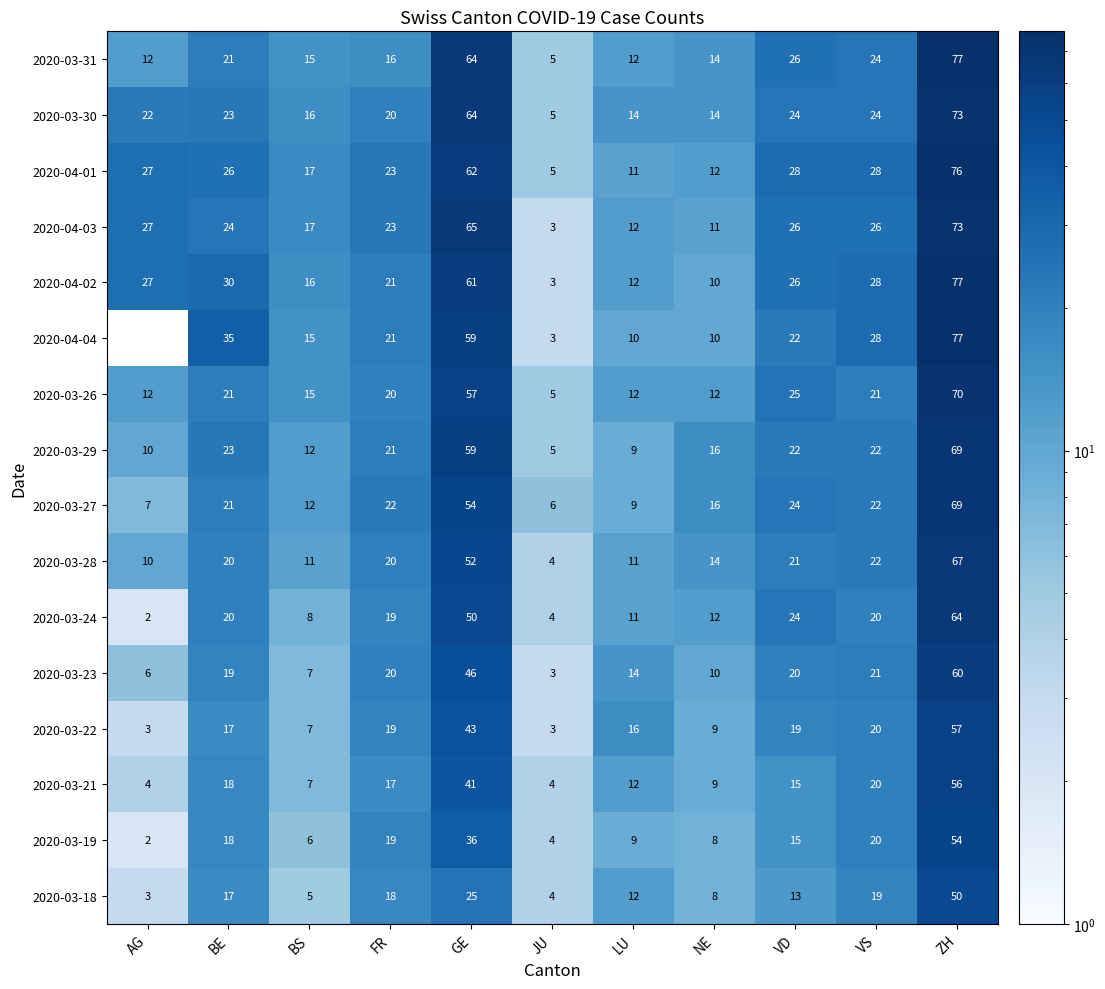

What is the total value across all series at NE?

185